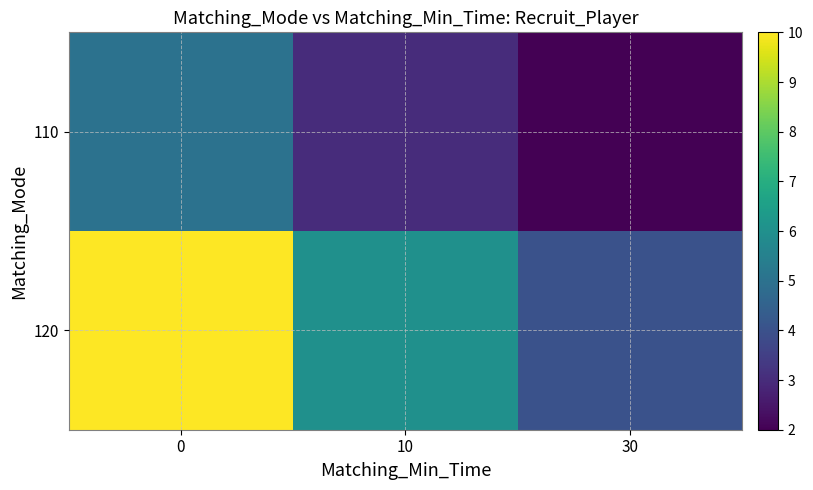

Reading left to right, what are all the values shown in this chart?

110: 0=5	10=3	30=2
120: 0=10	10=6	30=4